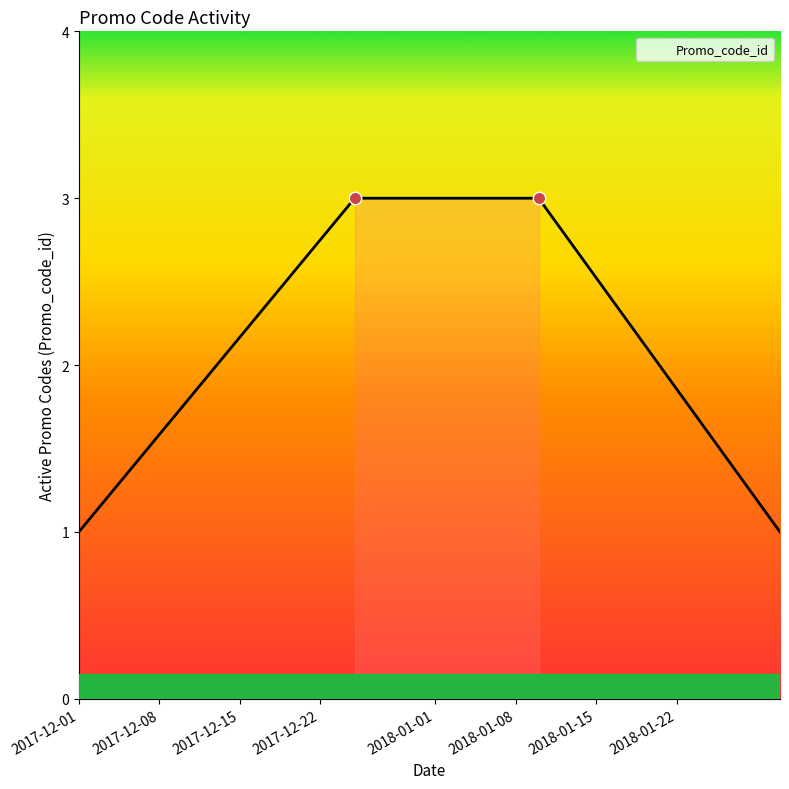

True or false: the data has more than 2 interior local peaks.

False